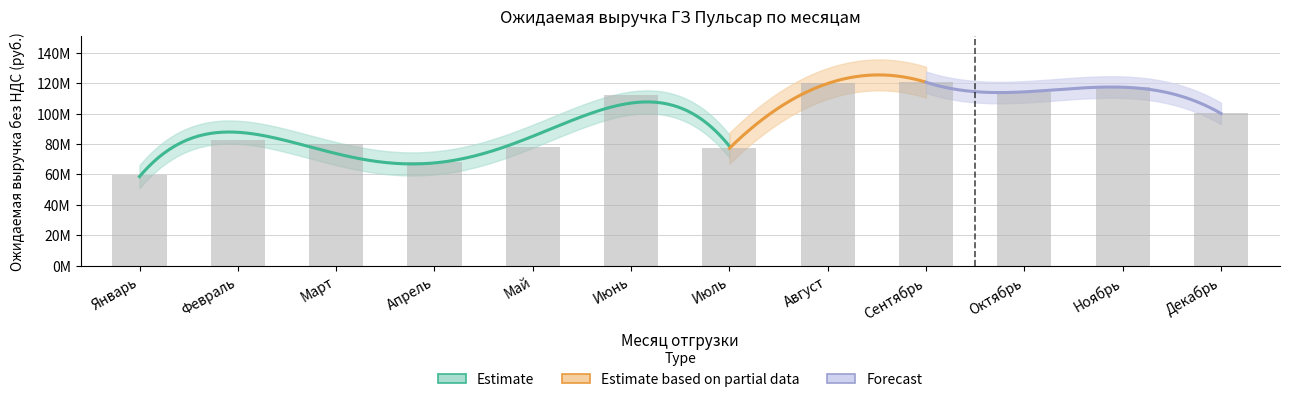

The value at Сентябрь is 120648880. True or false?

True